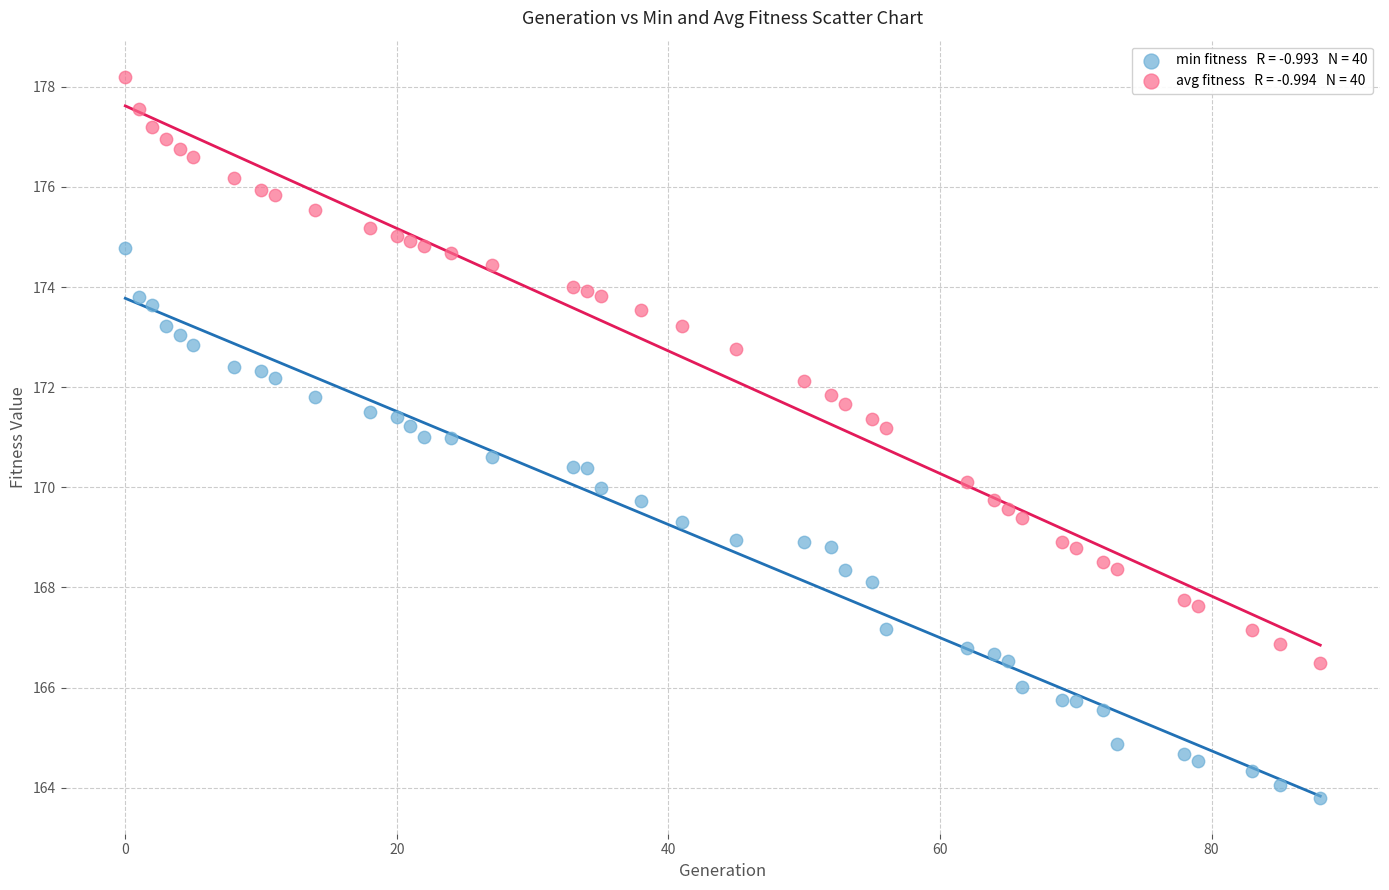

Across all data points, what is the range of Y values (max minus min)?

14.4